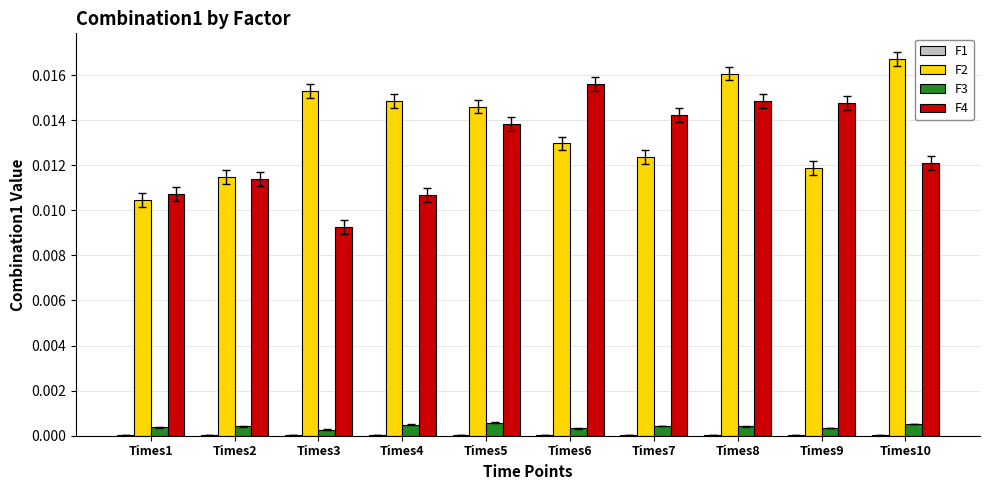

At which category is the sum across all series the highest?

Times8